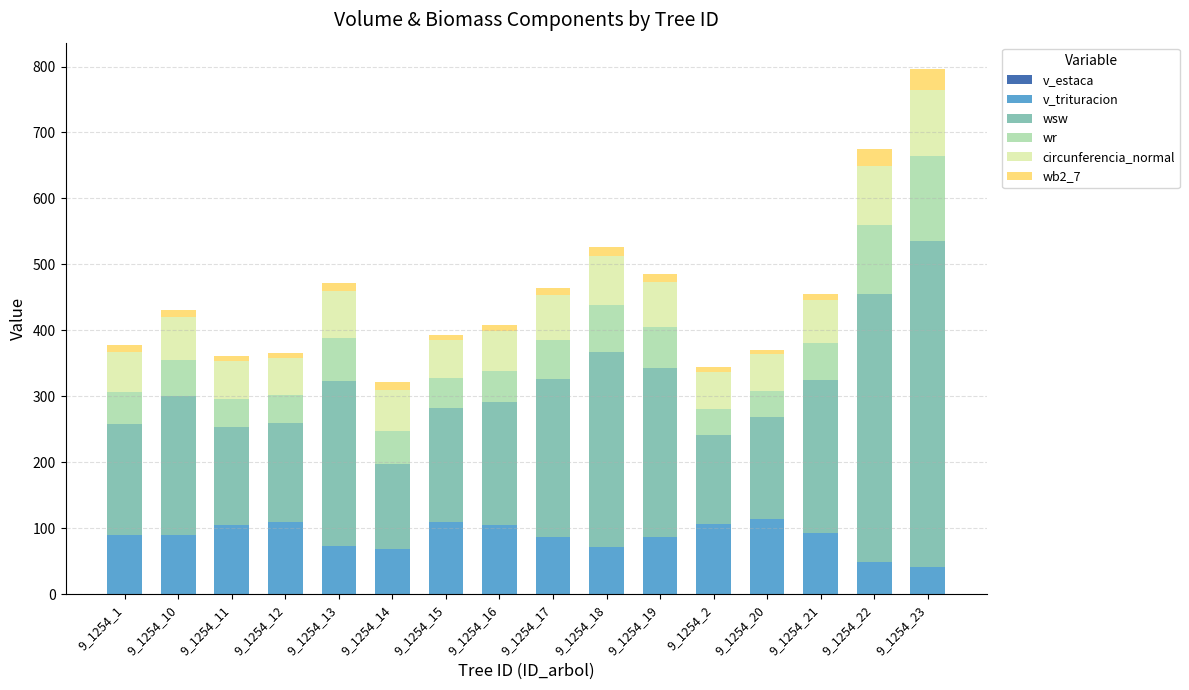

At which category is the sum across all series the highest?

9_1254_23